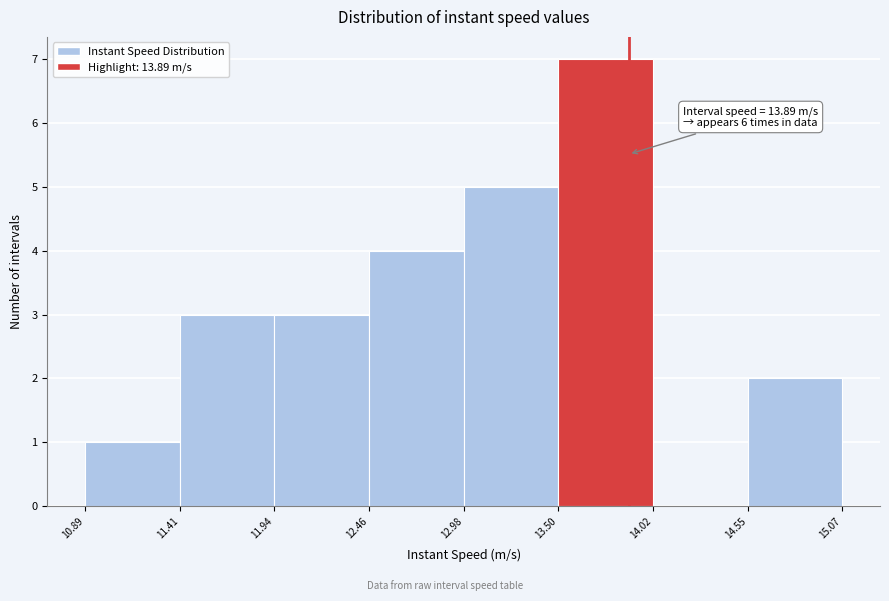

Which range on the x-axis has the tallest bar?

13.50 to 14.02